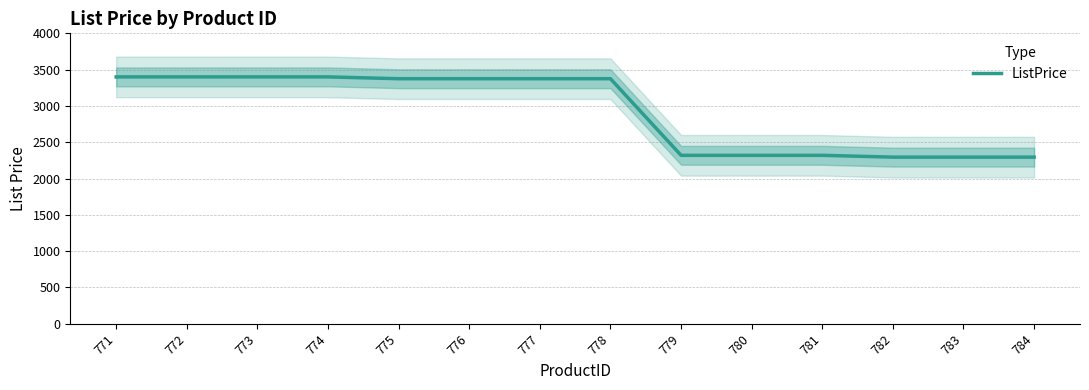

Is it true that the value at 775 is 4721.8?

False